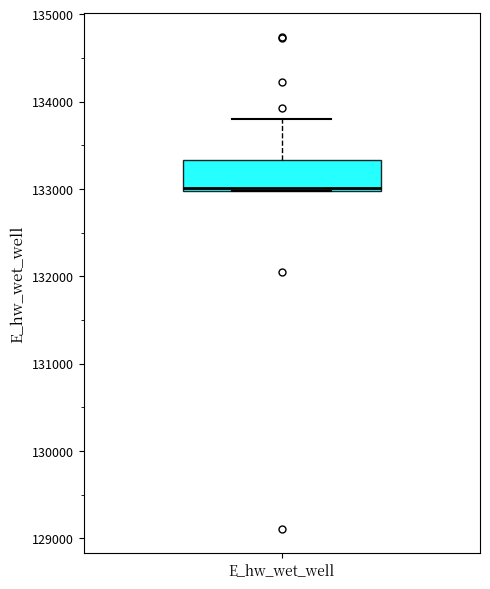

Where is the upper edge of the box for E_hw_wet_well on the y-axis? The values are not printed on the chart, so give them approximately, as read against the axis.

133300